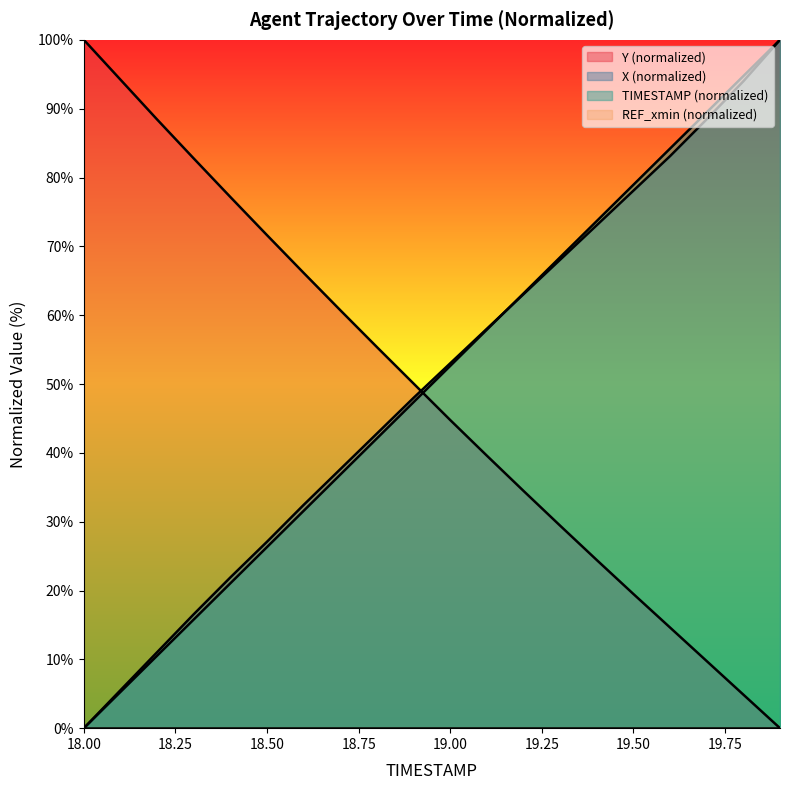

What is the spread (max minus min) of values at 18.50?

71.6